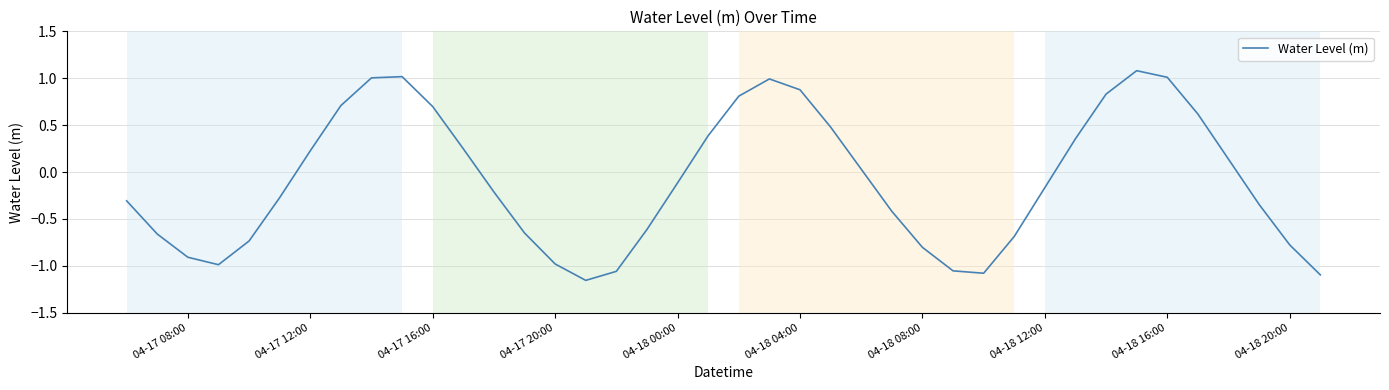

What is the greatest value displayed?

1.1